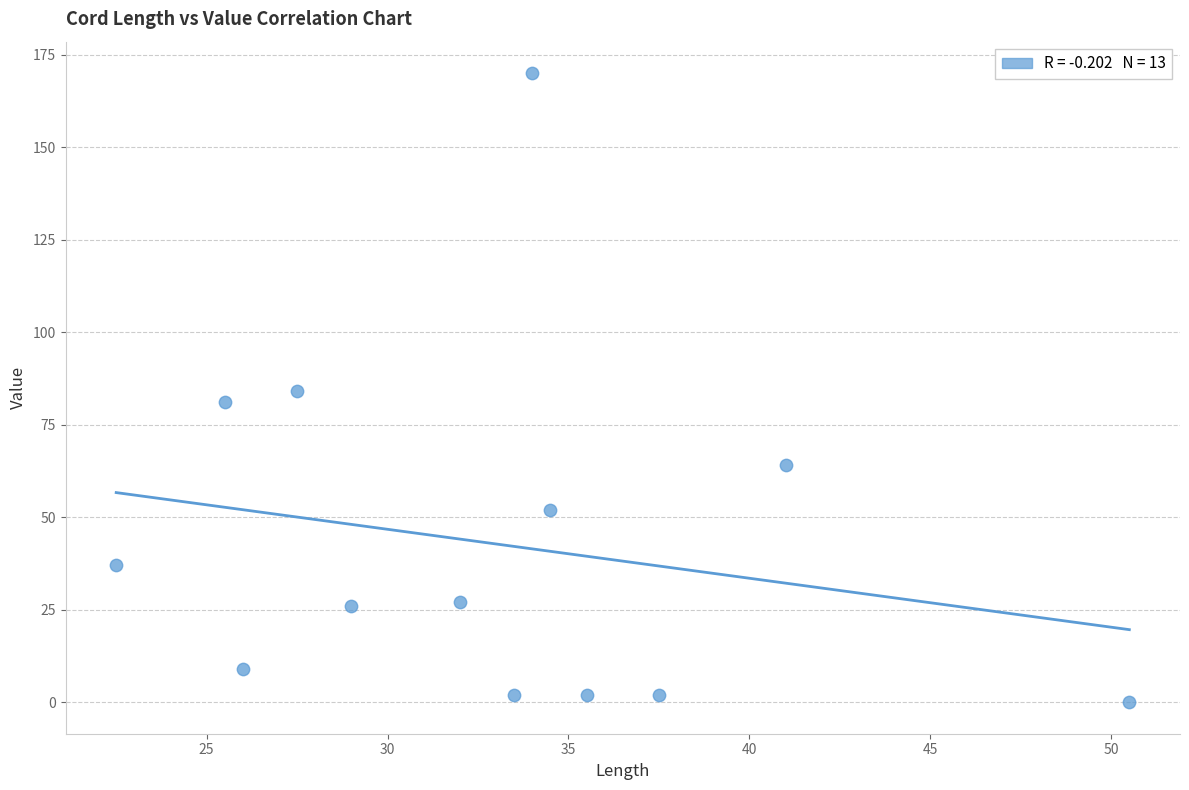

What is the range of Y values (max minus min)?

170